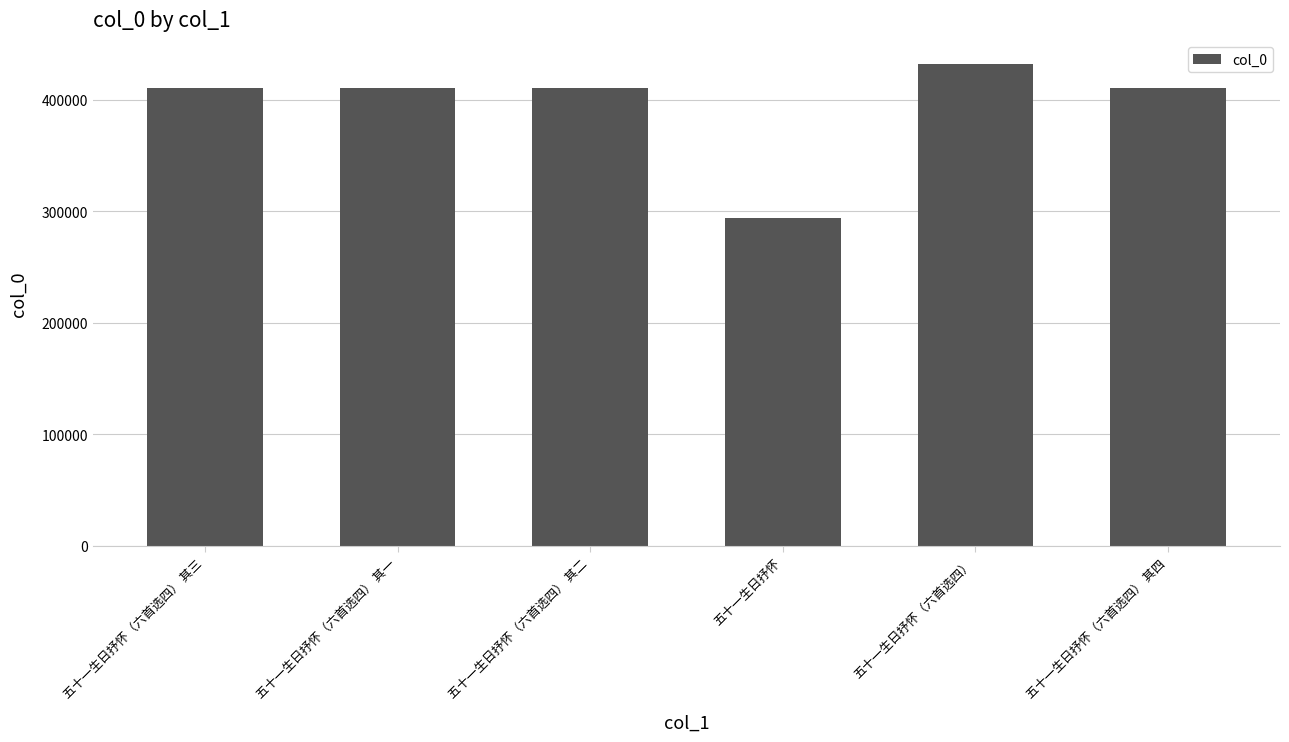

What is the sum of the values at 五十一生日抒怀 and 五十一生日抒怀（六首选四）?

725893